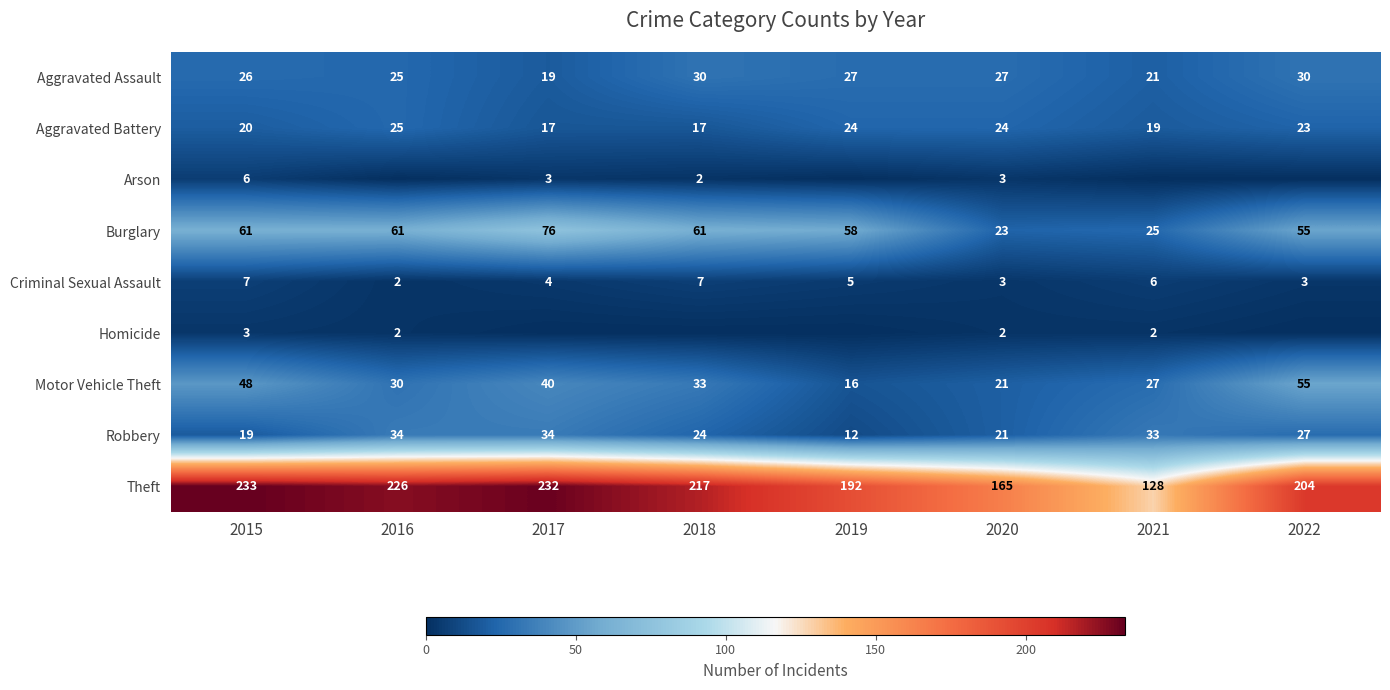

The value of Burglary at 2015 is 61. True or false?

True